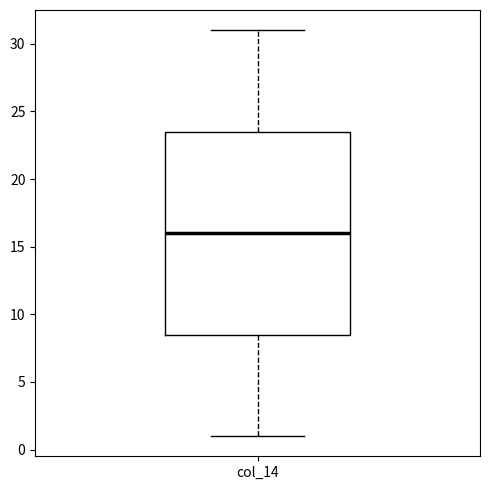

Read this box plot against the y-axis: the position of the median line, the range covered by the box, and the ends of both whiskers. The values are not printed on the chart, so give them approximately, as read against the axis.

median 16.0, box 8.5 to 23.5, whiskers 1.0 to 31.0